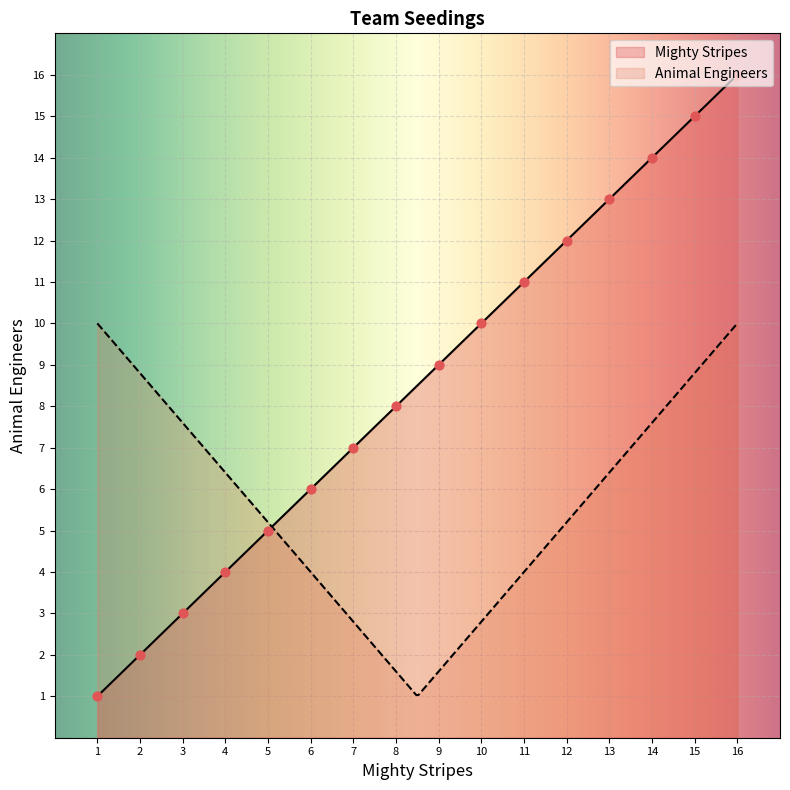

Approximately how many times larger is the value at 4 compared to 15?

0.3